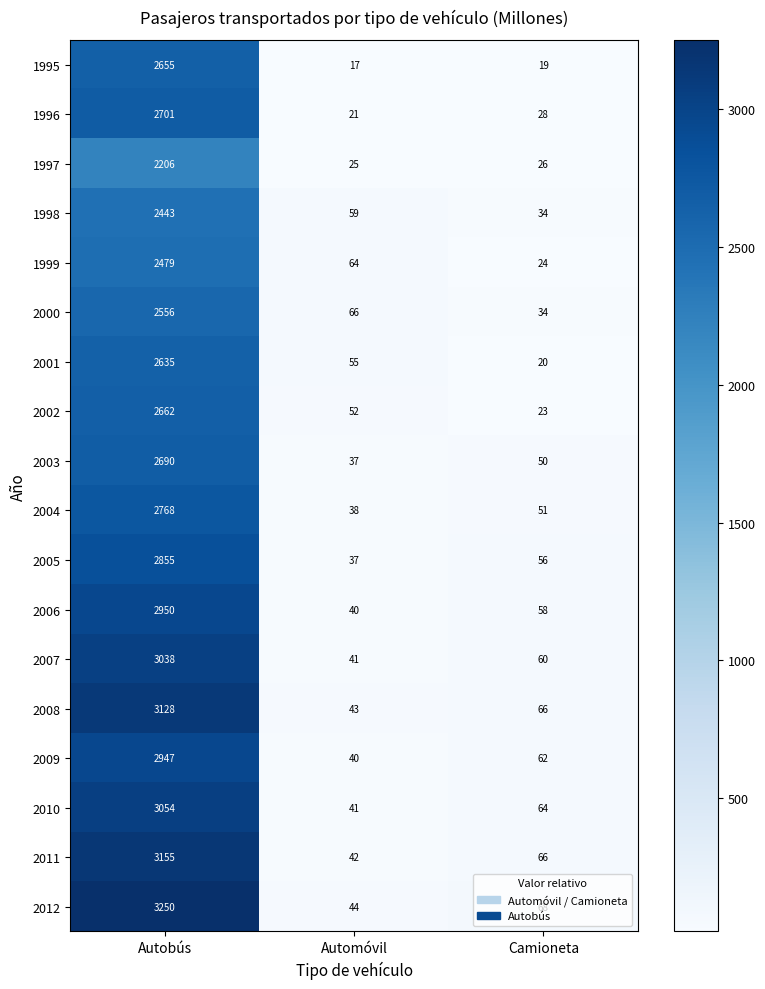

The value of 2012 at Automóvil is 44. True or false?

True